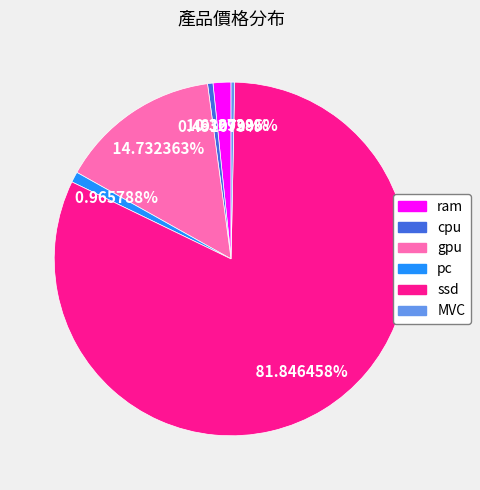

What is the largest slice in the pie chart?

ssd